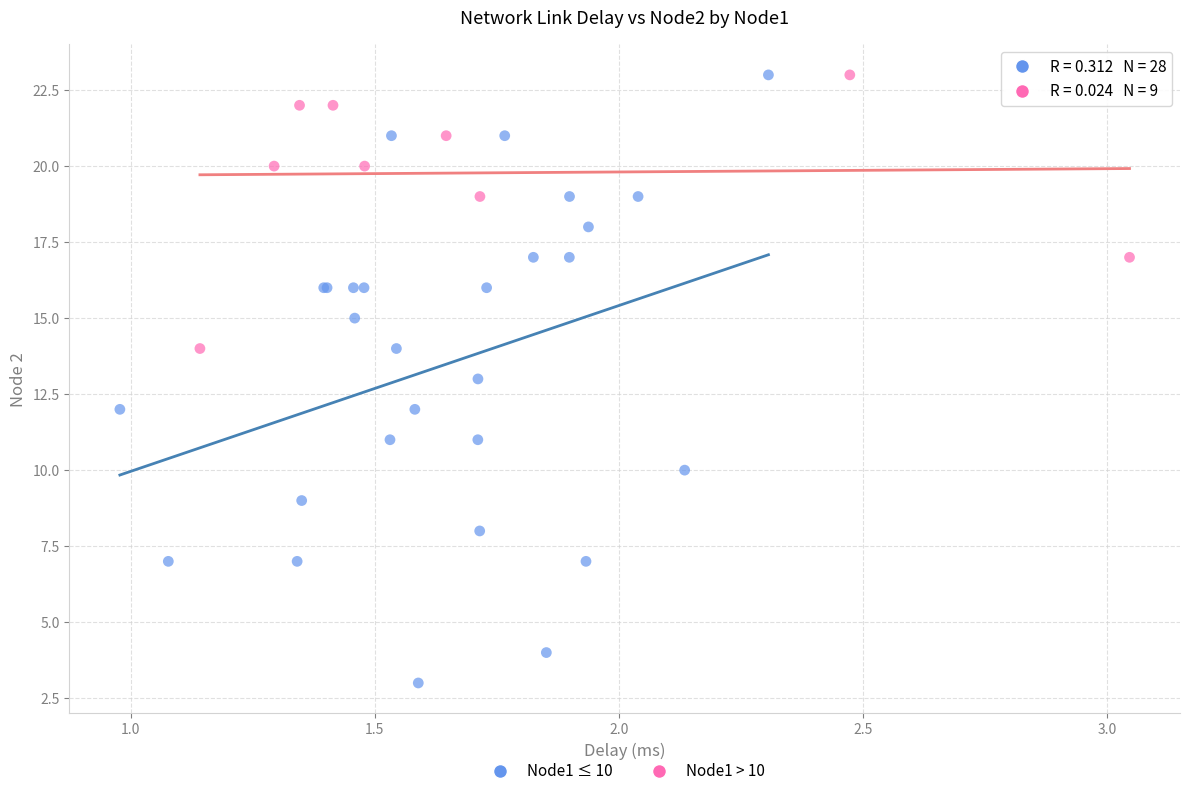

Which series has the widest spread of Y values?

Node1 ≤ 10